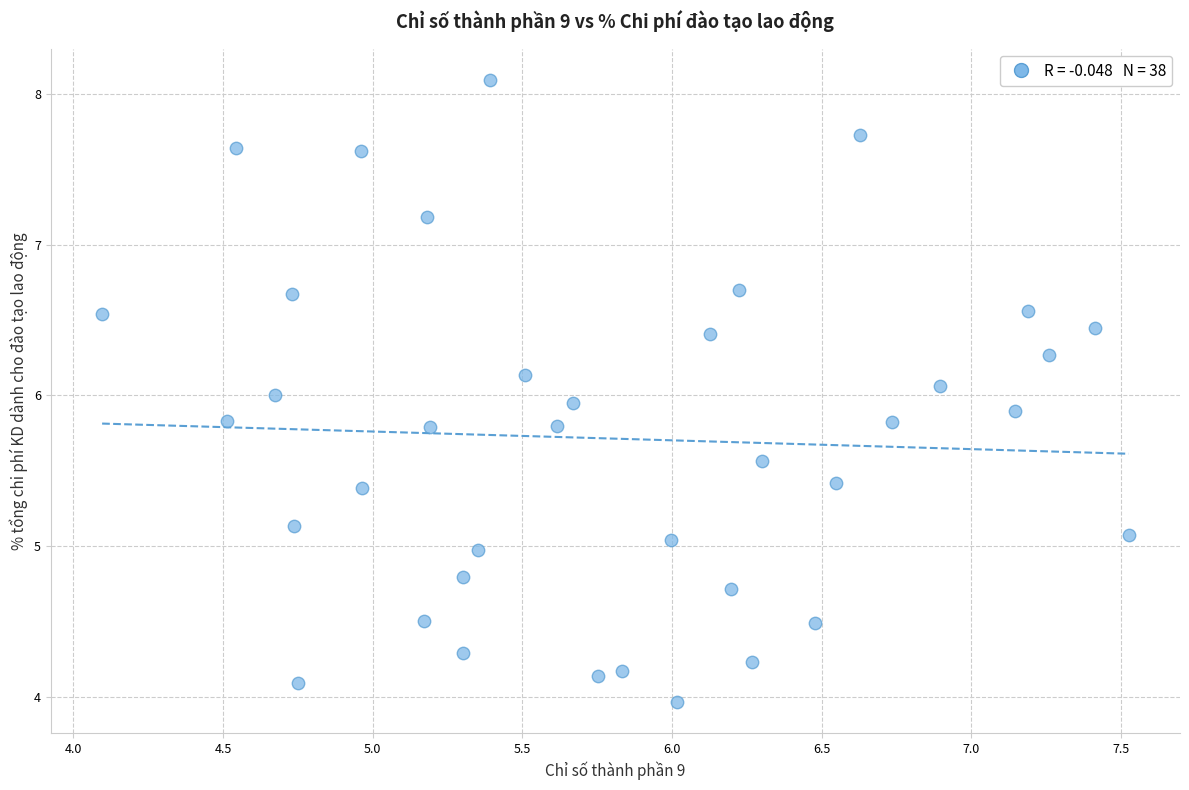

What is the range of Y values (max minus min)?

4.1